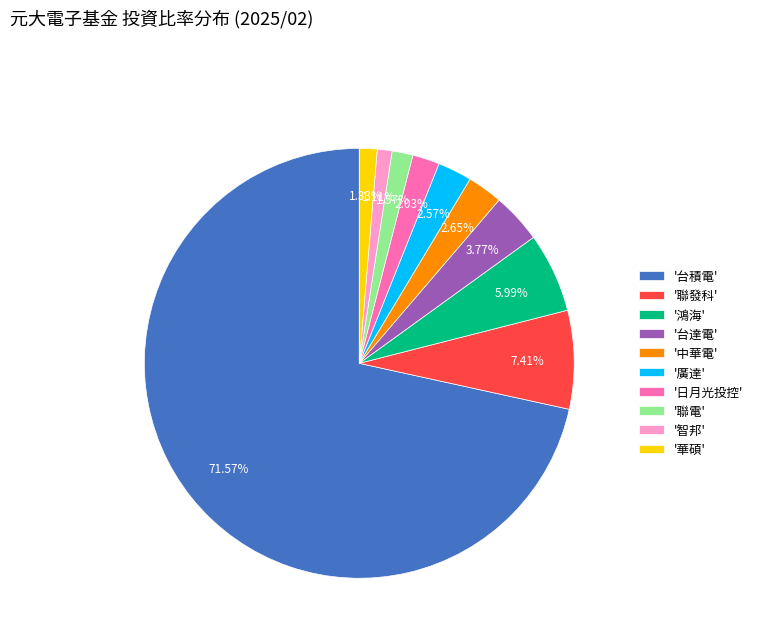

Approximately how many times larger is the value at '廣達' compared to '鴻海'?

0.4